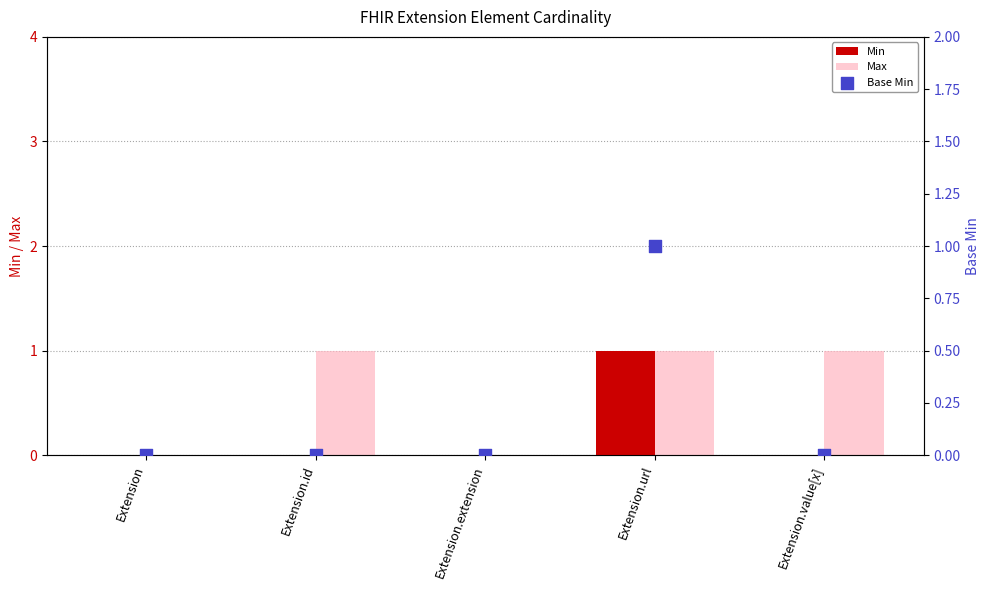

At how many categories does at least one series exceed 0?

3